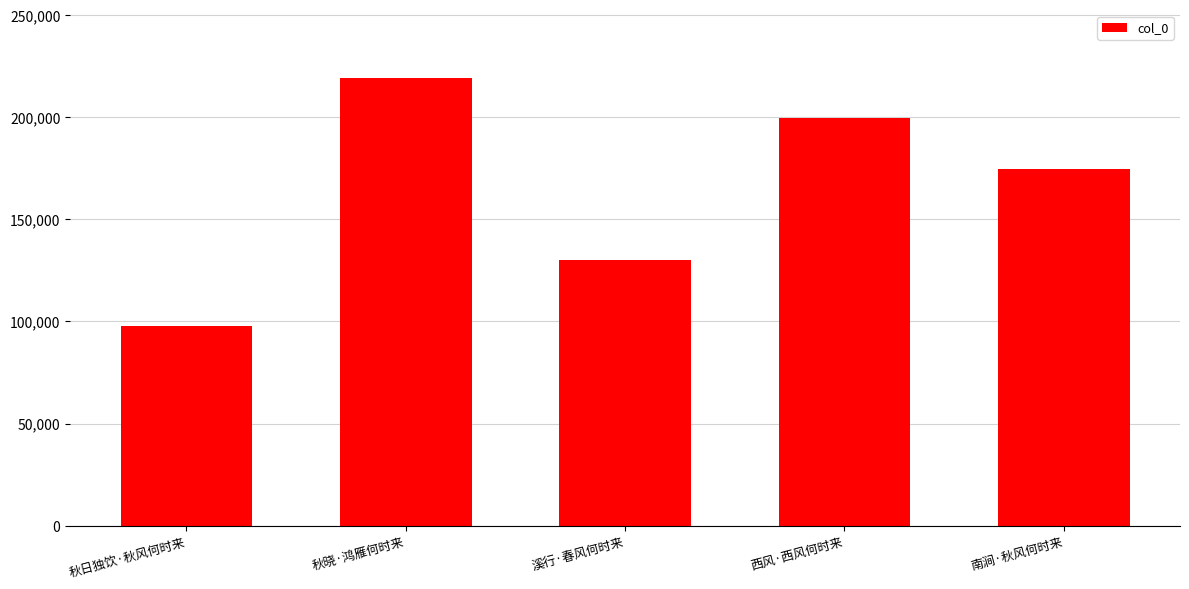

List the labels in order of value, largest first.

秋晓·鸿雁何时来, 西风·西风何时来, 南涧·秋风何时来, 溪行·春风何时来, 秋日独饮·秋风何时来